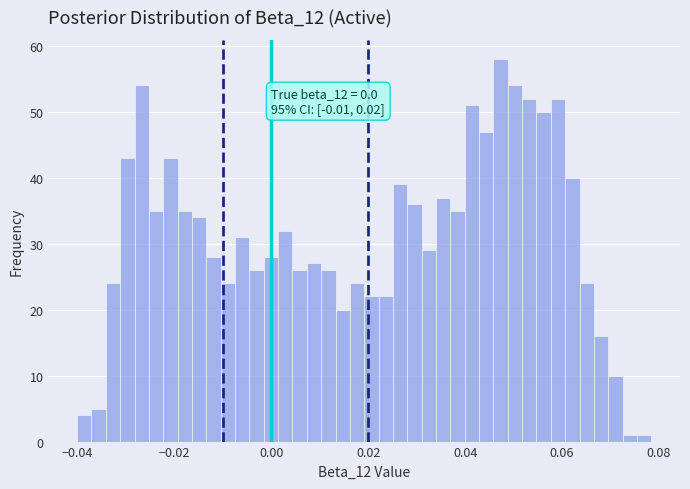

Read against the x-axis, roughly where is the centre of the tallest bar?

0.048